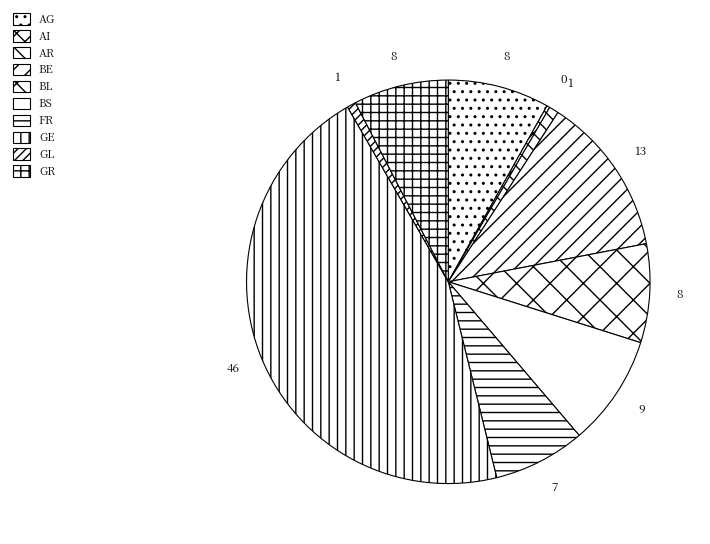

Does FR represent more than half of the total?

No